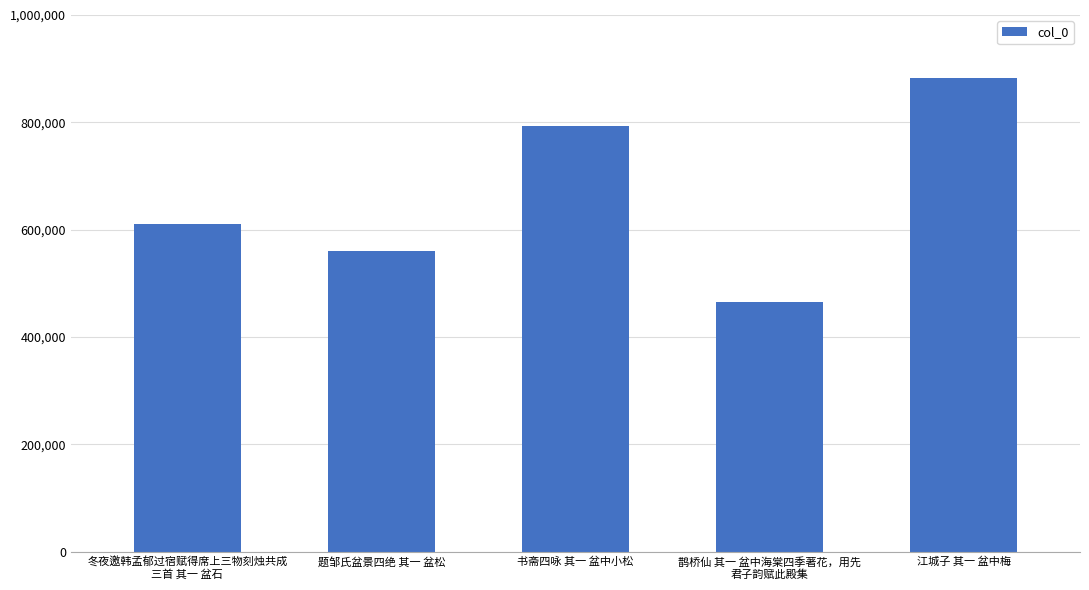

Approximately how many times larger is the value at 江城子 其一 盆中梅 compared to 书斋四咏 其一 盆中小松?

1.1